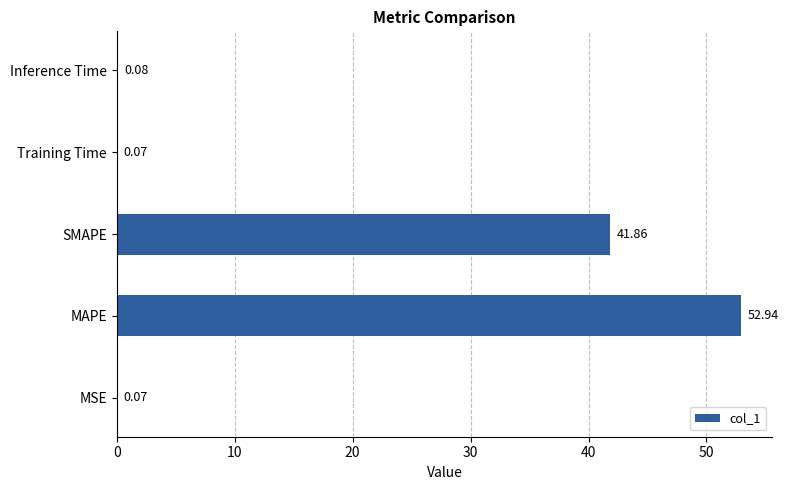

What is the sum of all values?

95.0